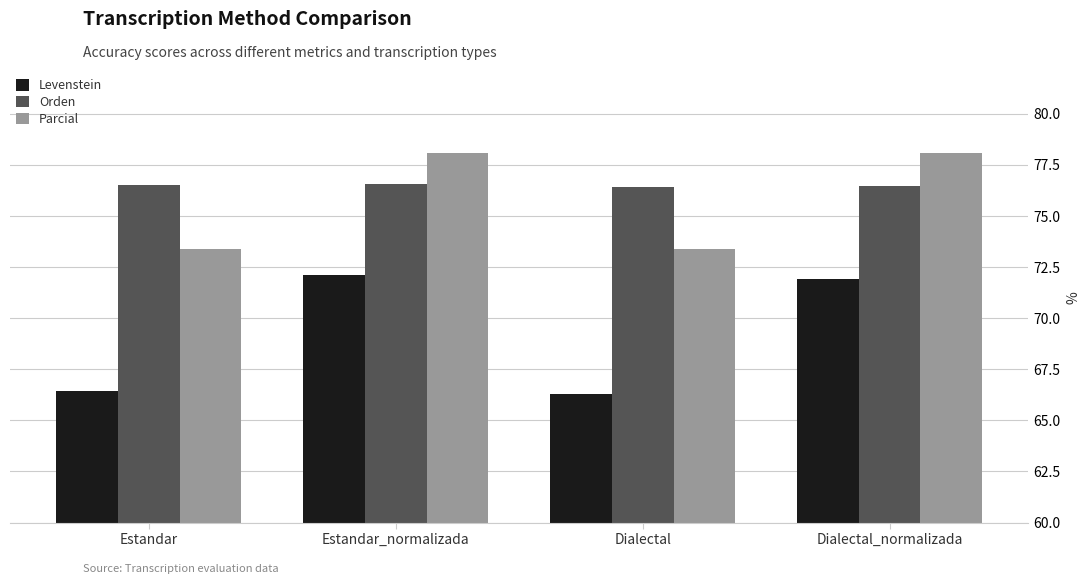

Are the bars grouped side by side (vs. stacked)?

Yes